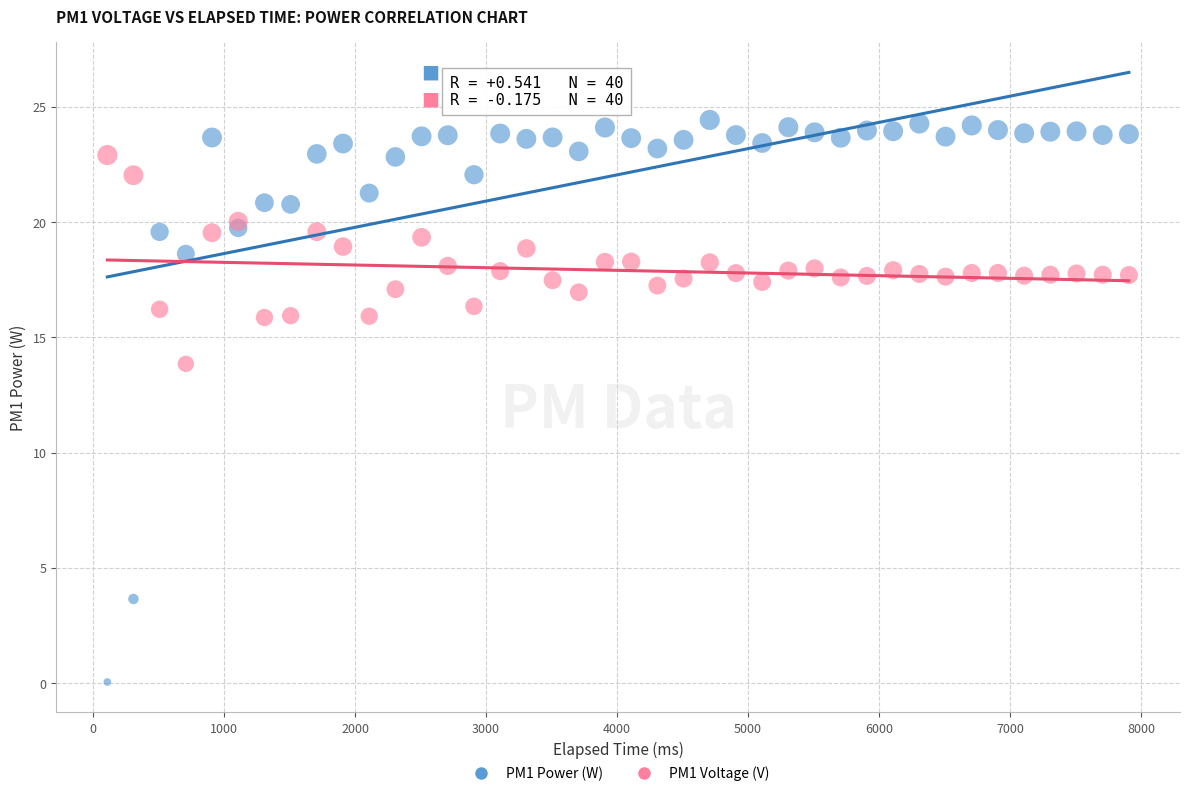

In the PM1 Power (W) series, what Y value is closest to 12?

18.6